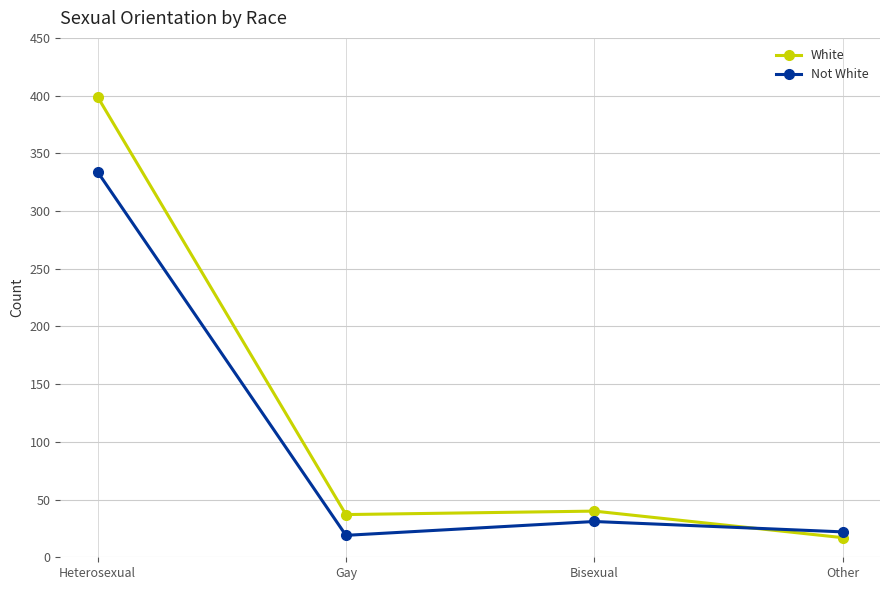

Is it true that Not White equals 22 at Other?

True